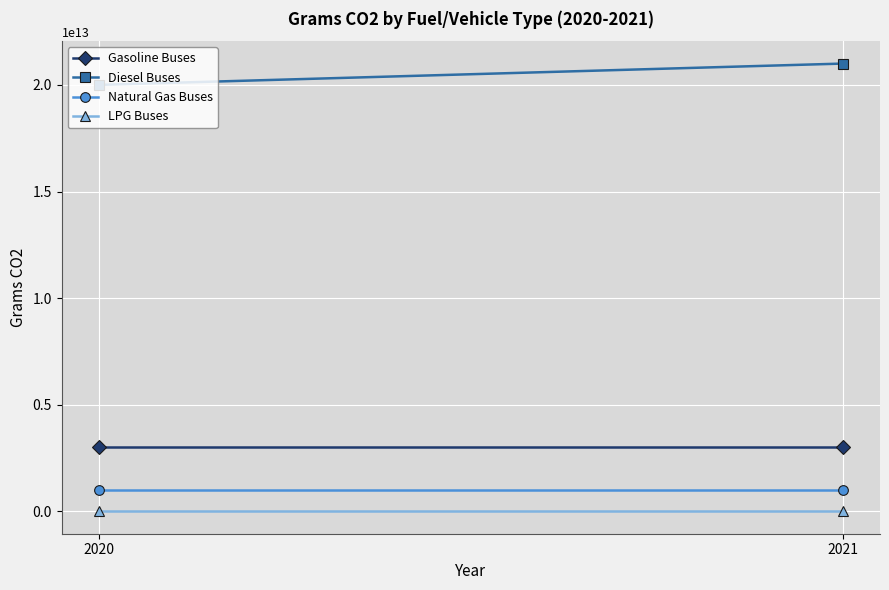

What is the maximum value shown in the chart?

21000000000000